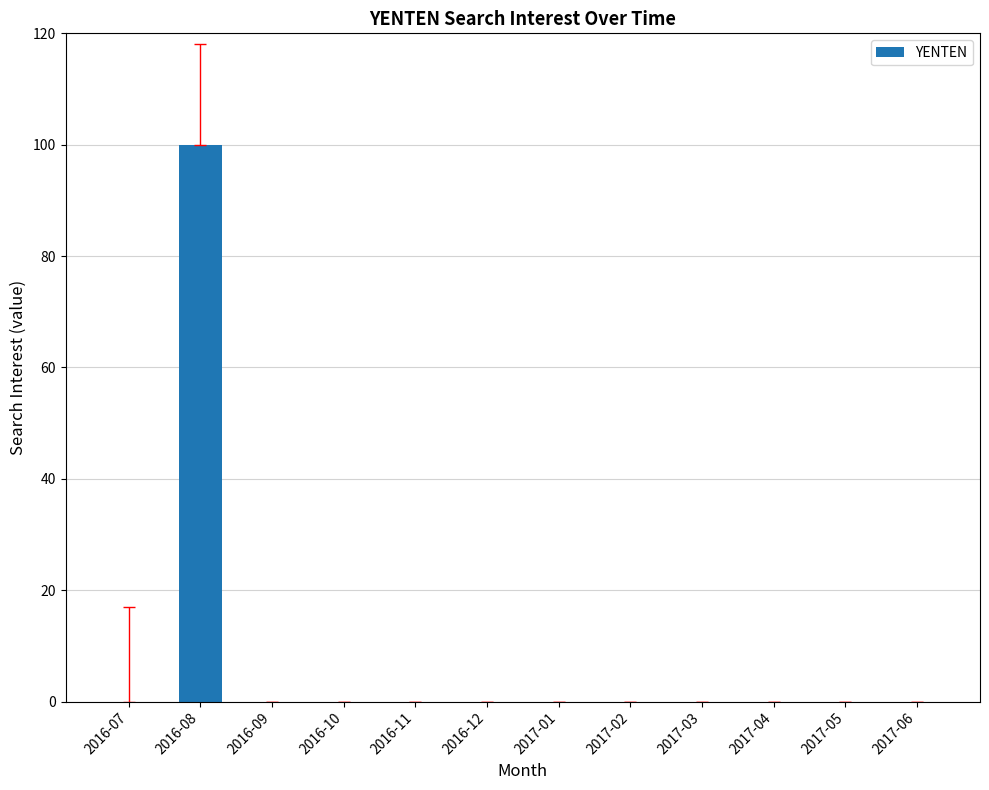

Reading left to right, list all the values displayed in this chart.

0	100	0	0	0	0	0	0	0	0	0	0